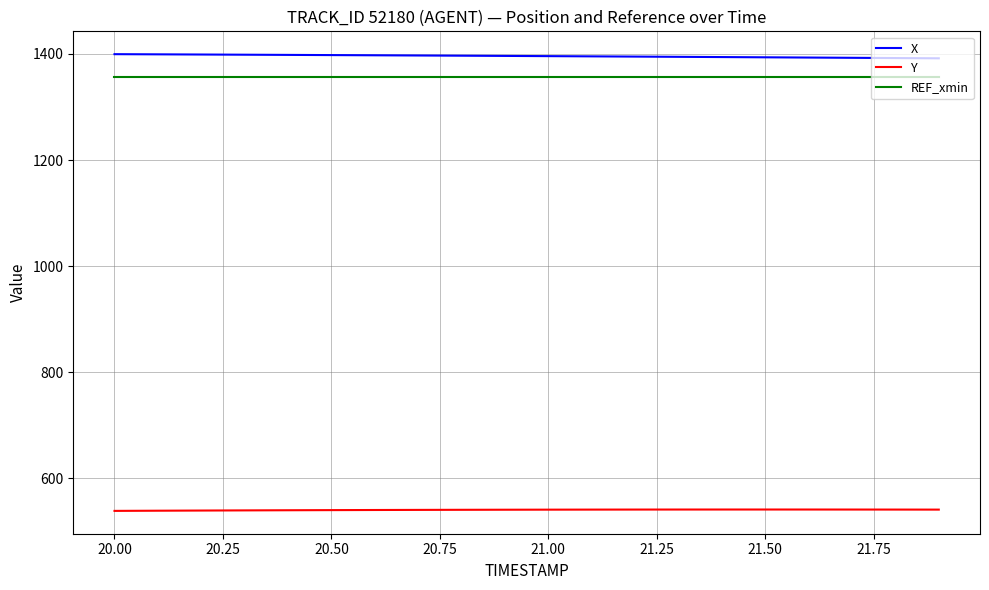

What is the lowest value of the REF_xmin series?

1356.6